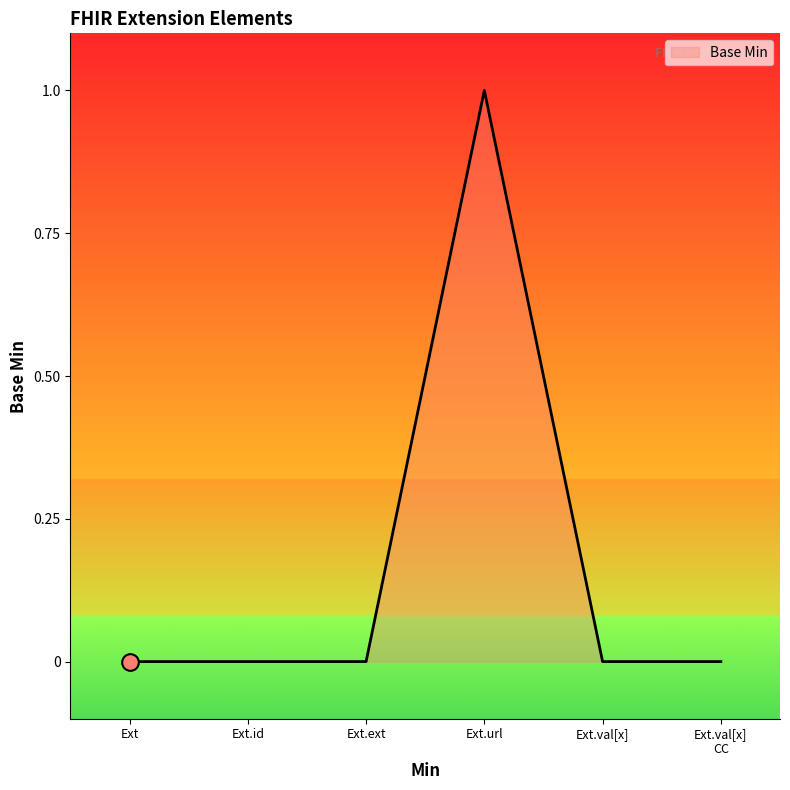

What position from the right is Ext.ext?

4